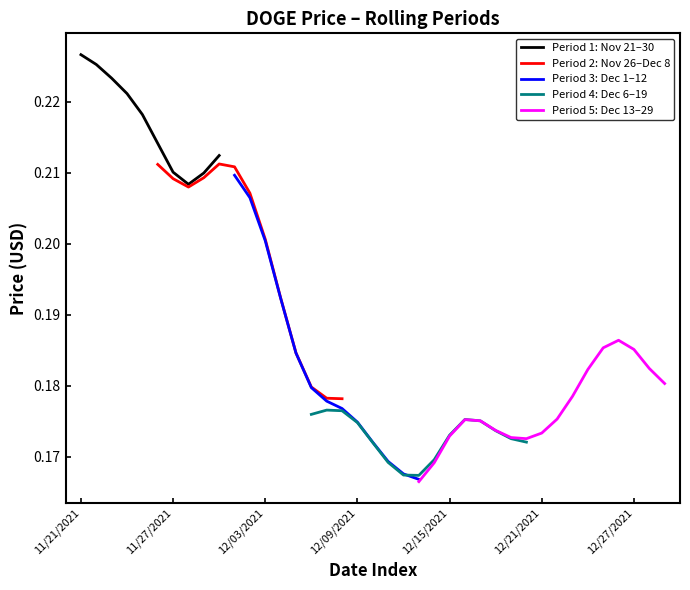

What is the label of the 21st point from the right?

12/09/2021